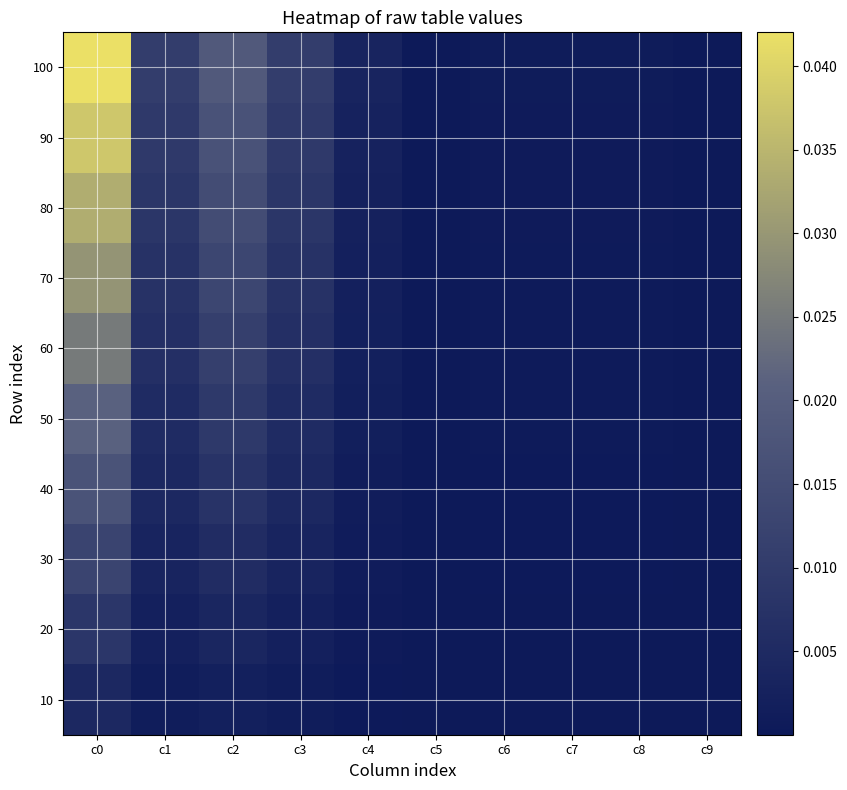

Rank the series at c3 from highest to lowest value.

100, 90, 80, 70, 60, 50, 40, 30, 20, 10